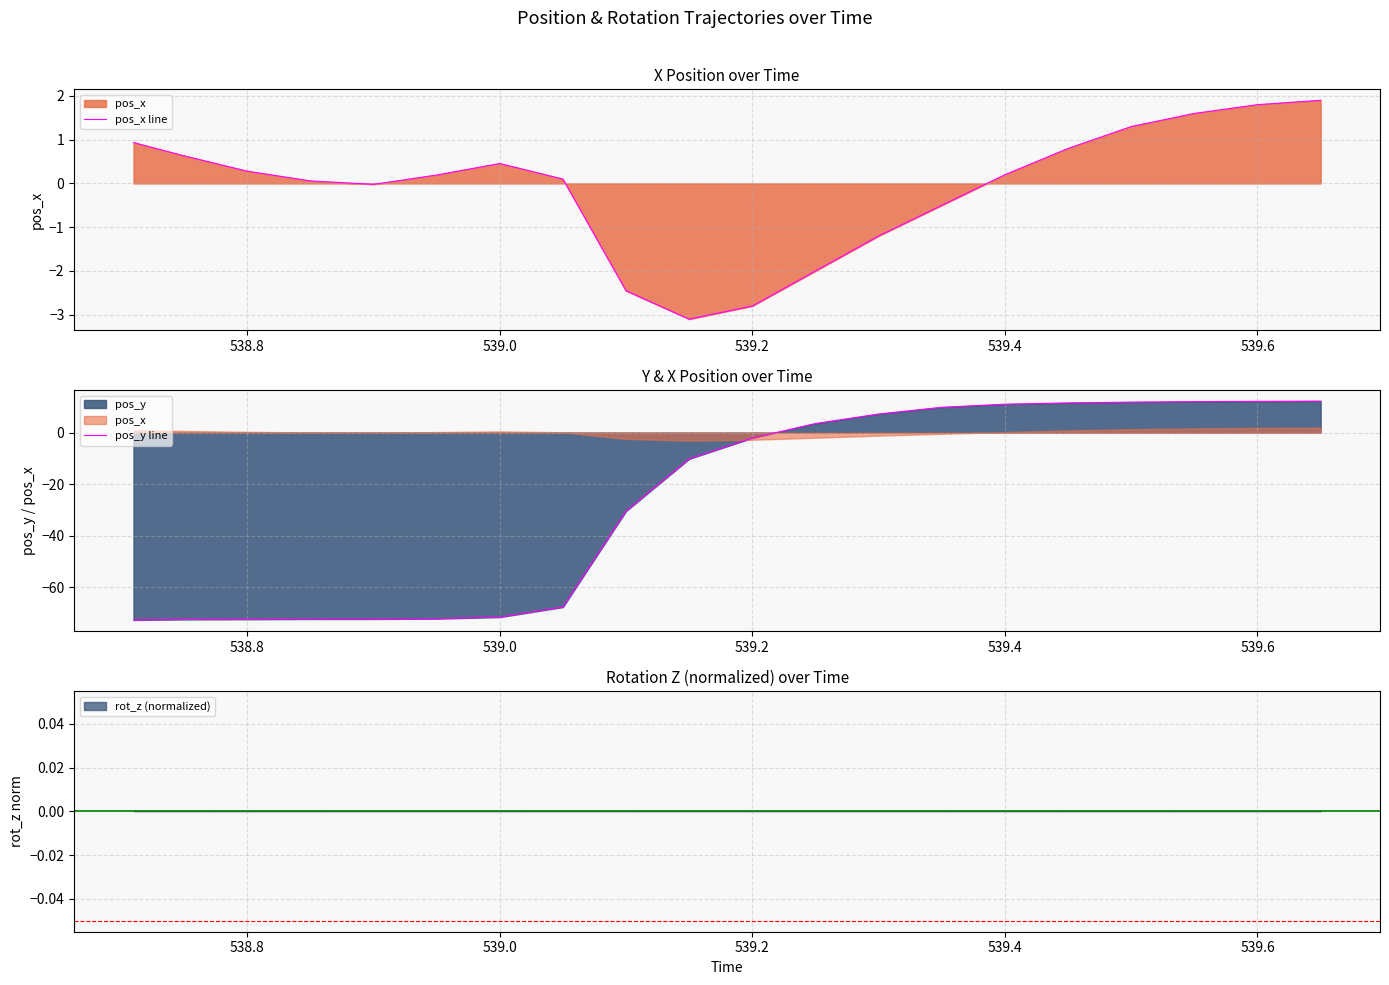

Rank the series by their average value, from lowest to highest.

pos_y line, pos_x line